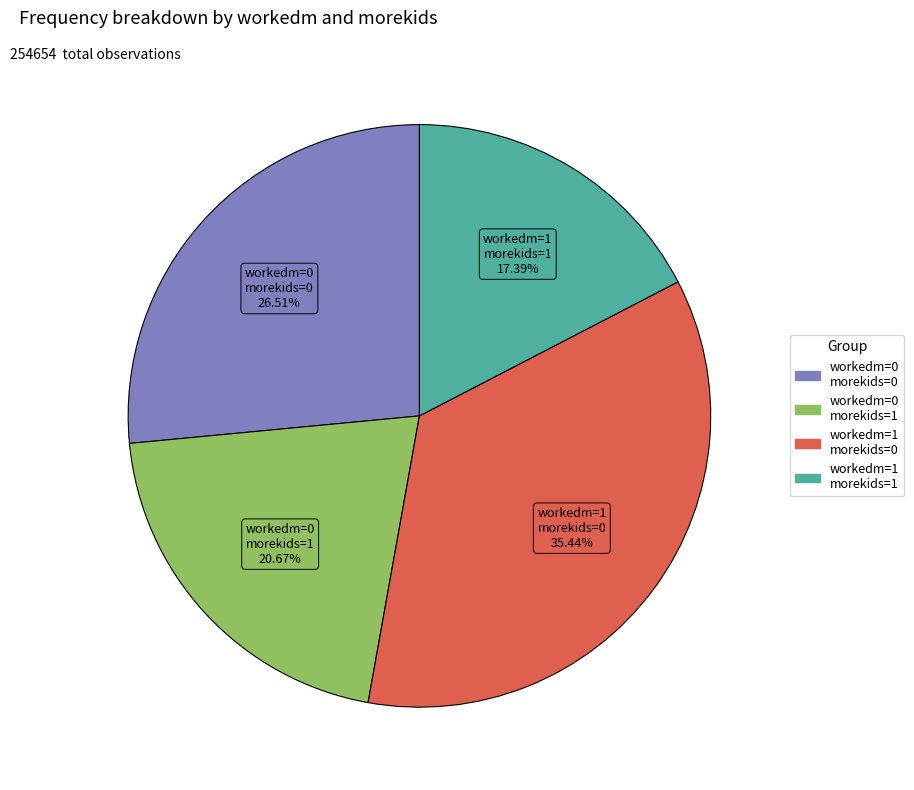

Does any single category account for the majority?

No